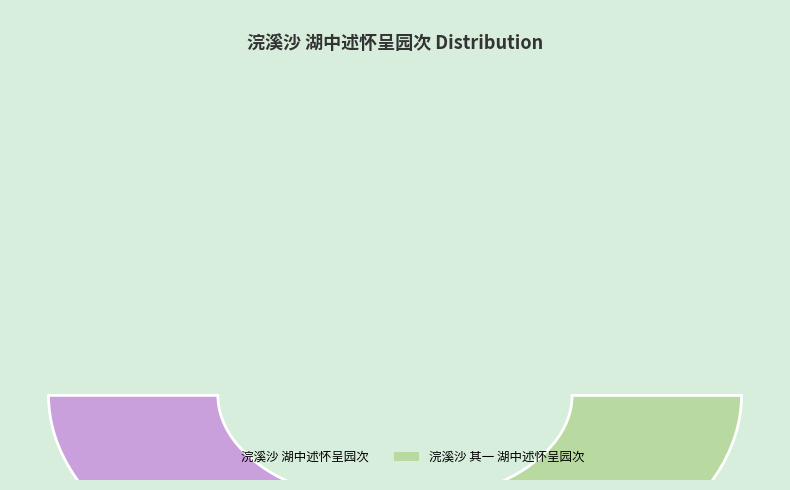

To the nearest percent, what is the difference between the 浣溪沙 湖中述怀呈园次 and 浣溪沙 其一 湖中述怀呈园次 slice percentages?

1%